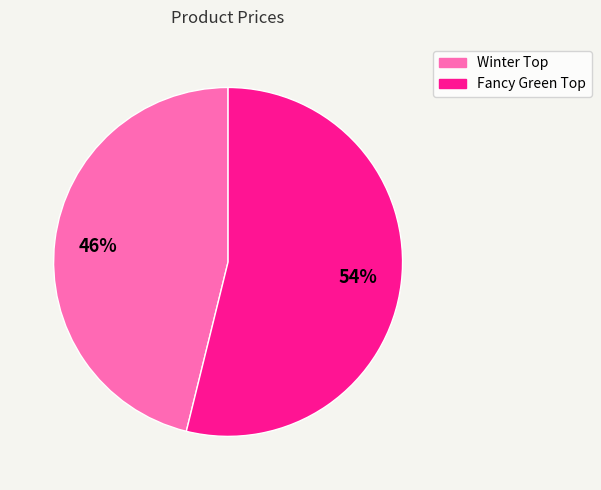

How many segments does this pie chart have?

2